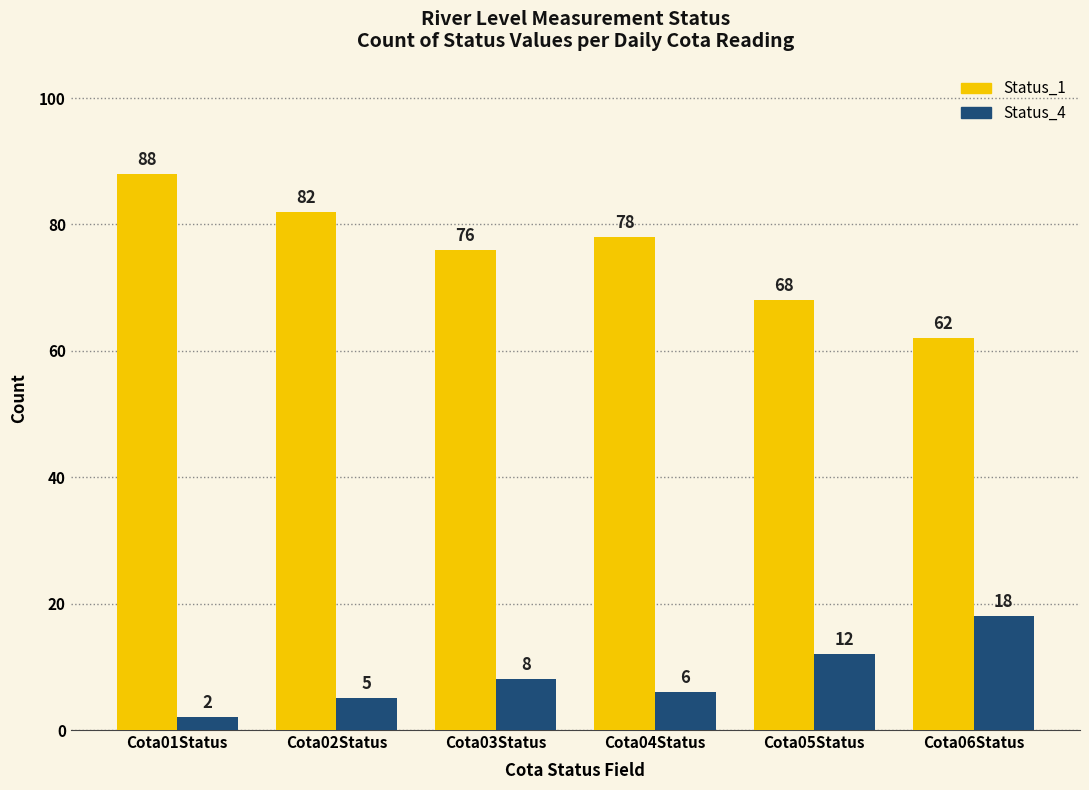

What are all the series names shown in the legend?

Status_1, Status_4